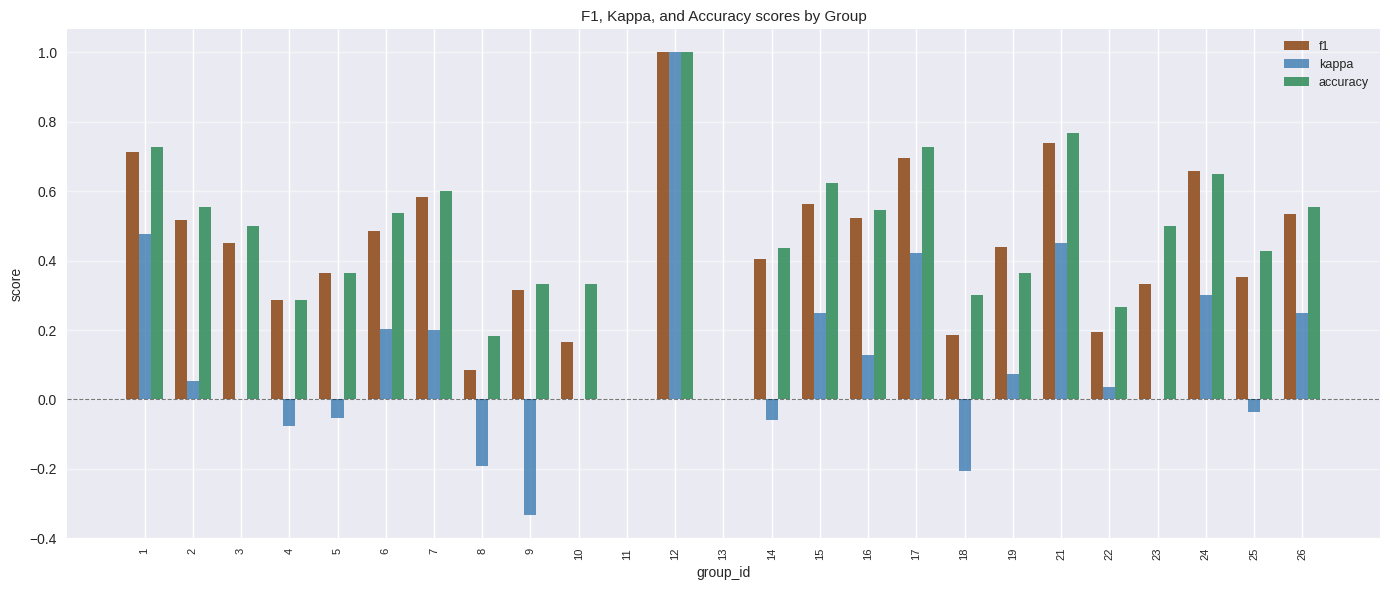

What are all the series names shown in the legend?

f1, kappa, accuracy